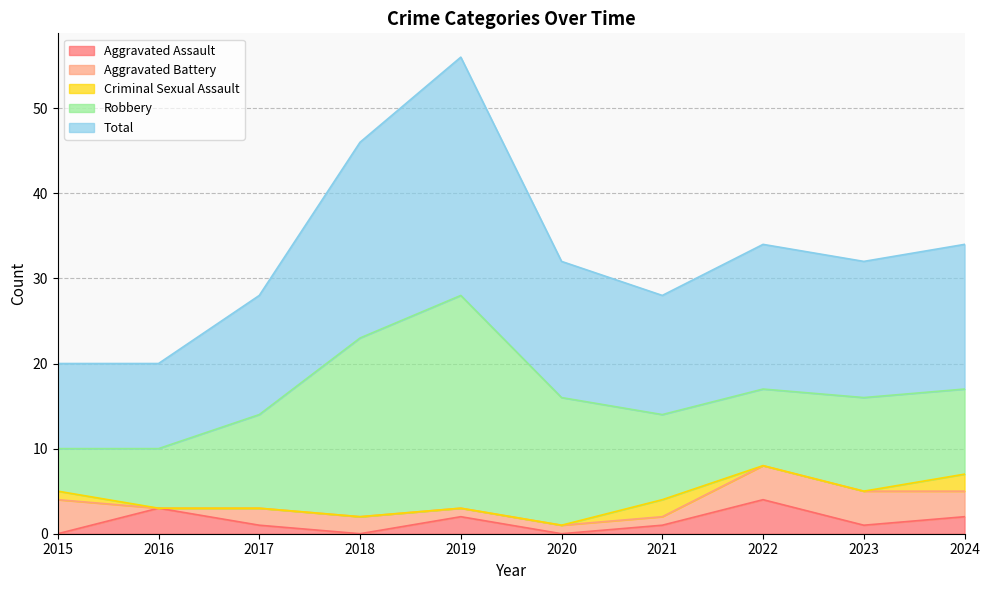

Is it true that Aggravated Battery equals 1 at 2018?

False